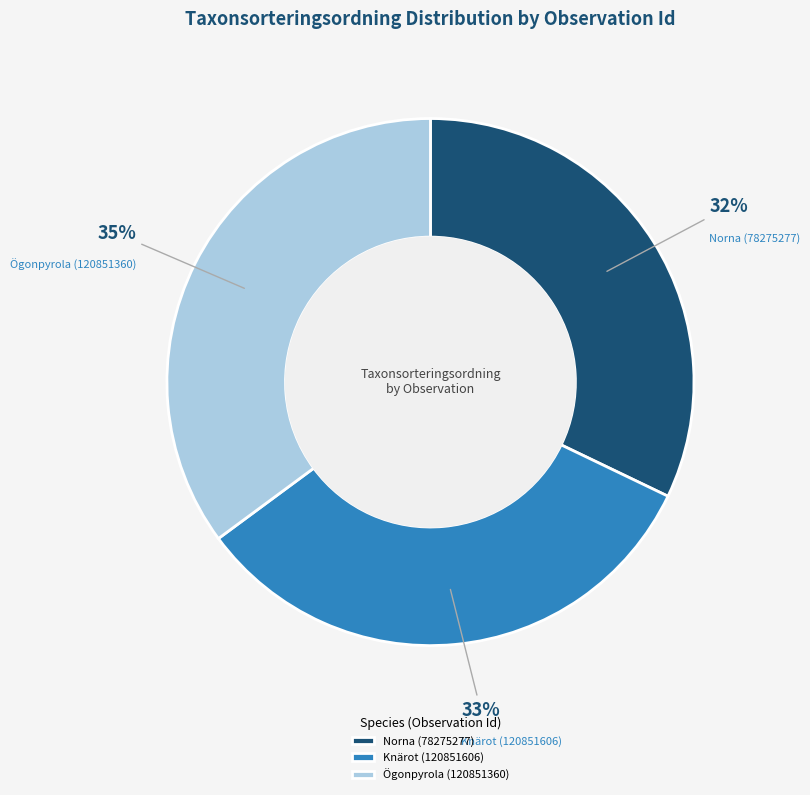

What is the largest slice in the pie chart?

Ögonpyrola (120851360)